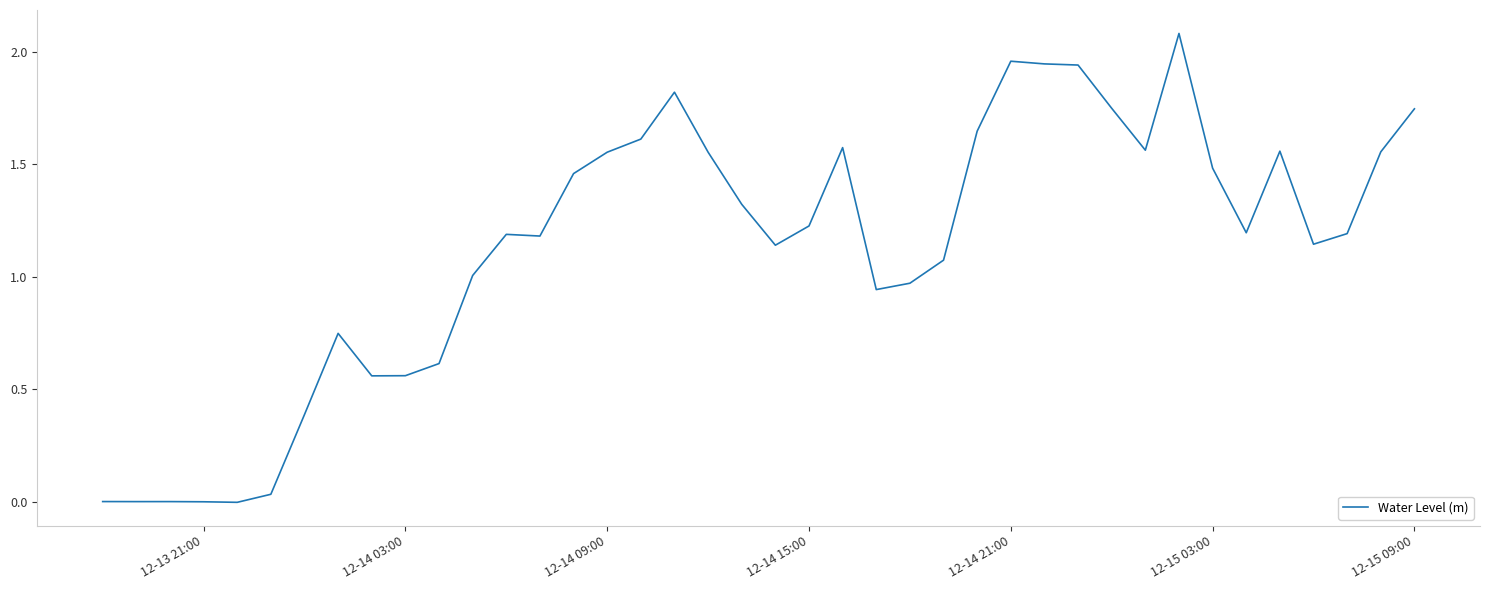

What is the difference between the maximum and minimum values?

2.1